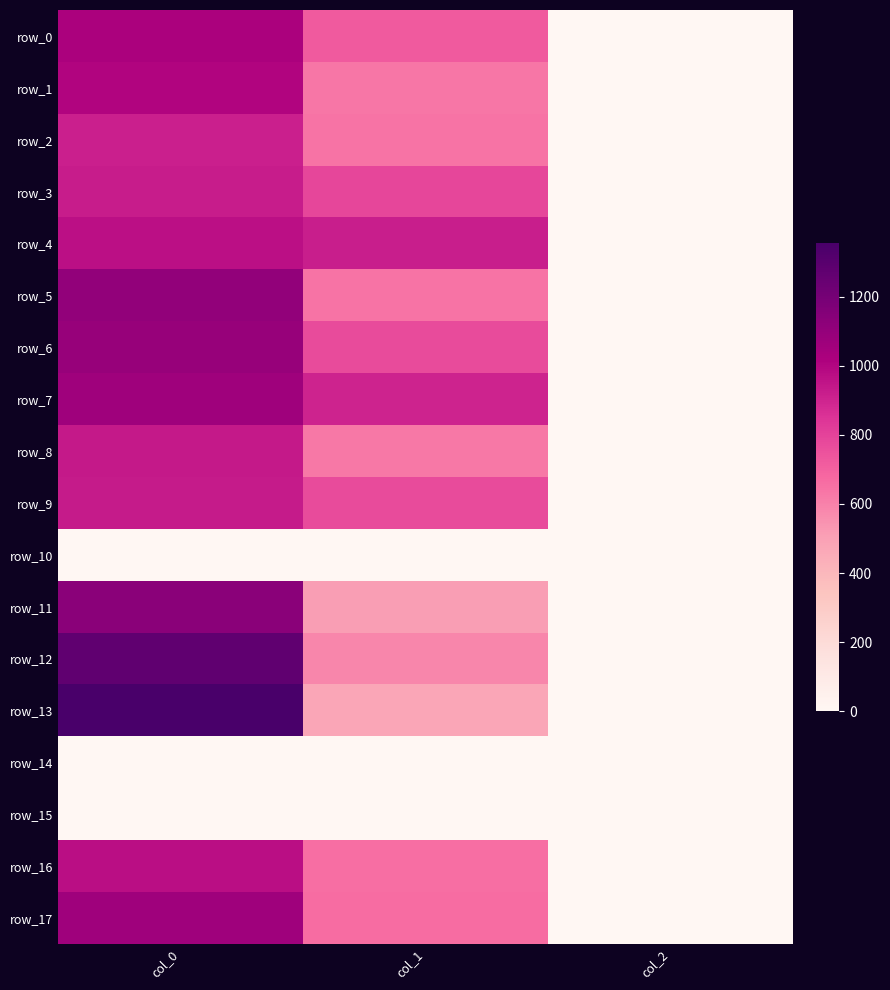

What is the maximum value shown in the chart?

1356.7